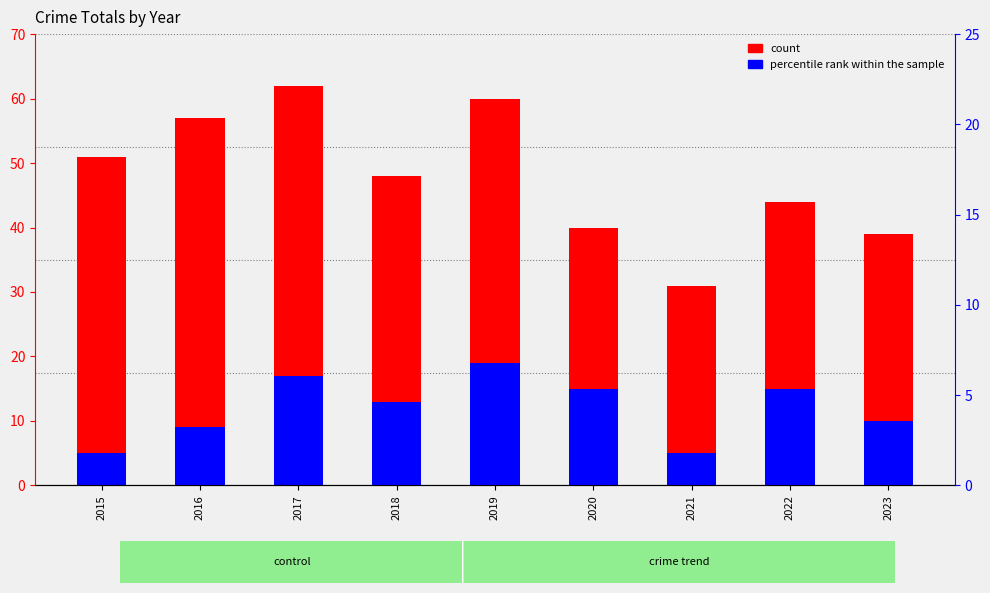

The value of count at 2017 is 62. True or false?

True